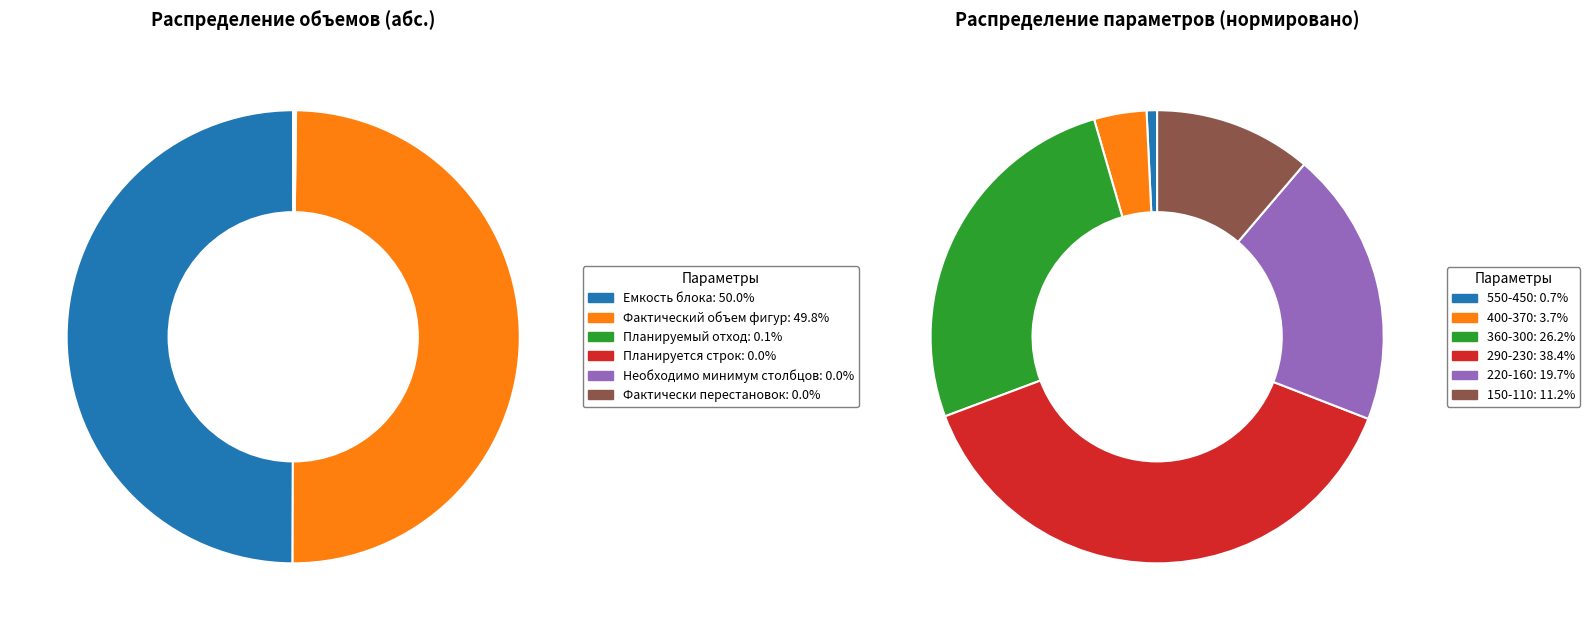

Rank the categories by value from lowest to highest.

Необходимо минимум столбцов, Планируется строк, Фактически перестановок, Планируемый отход, Фактический объем фигур, Емкость блока